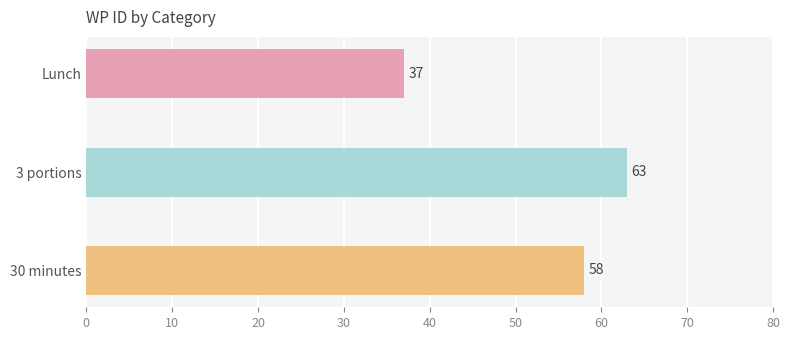

What is the sum of all values?

158